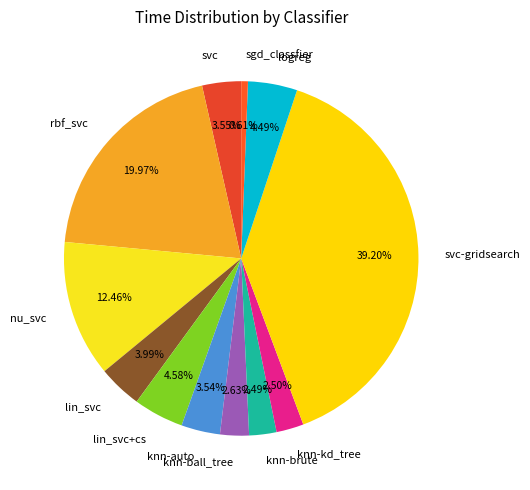

What is the largest slice in the pie chart?

svc-gridsearch